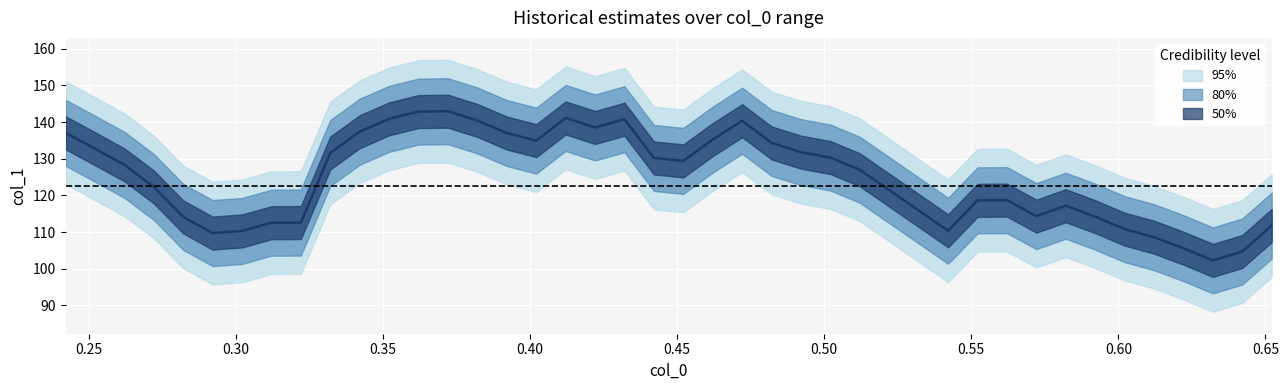

What is the smallest value displayed?

102.3